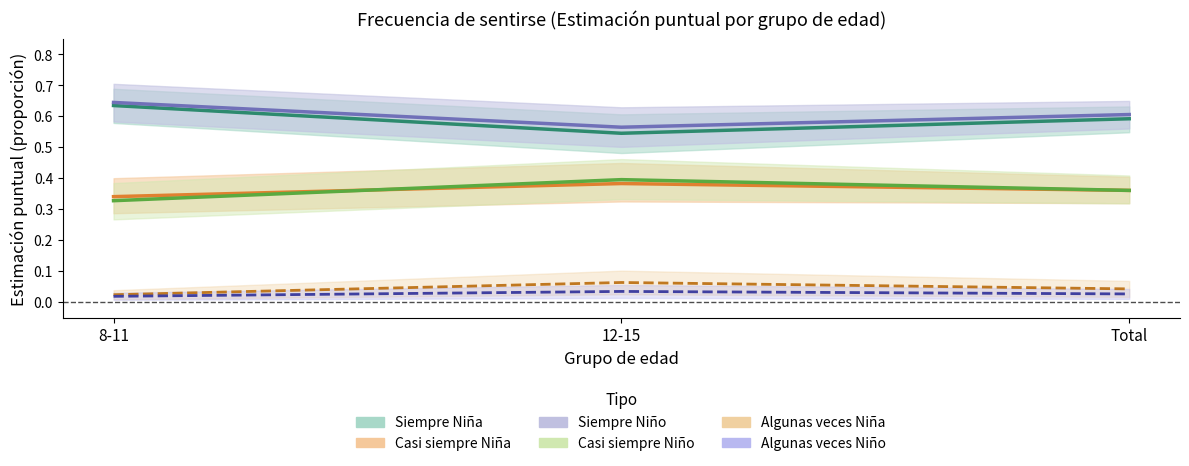

How many series are shown in this chart?

6